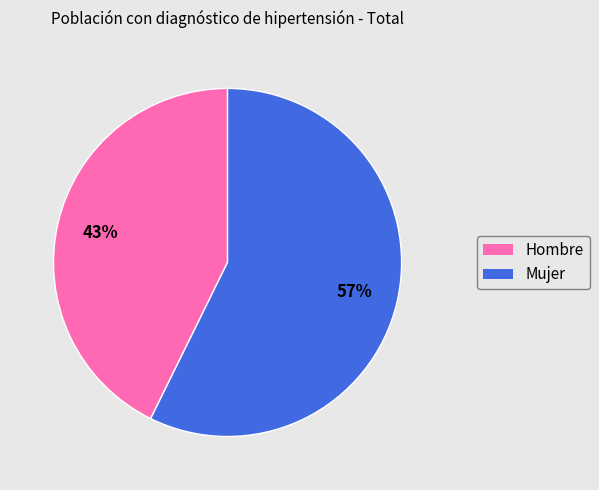

How many segments does this pie chart have?

2